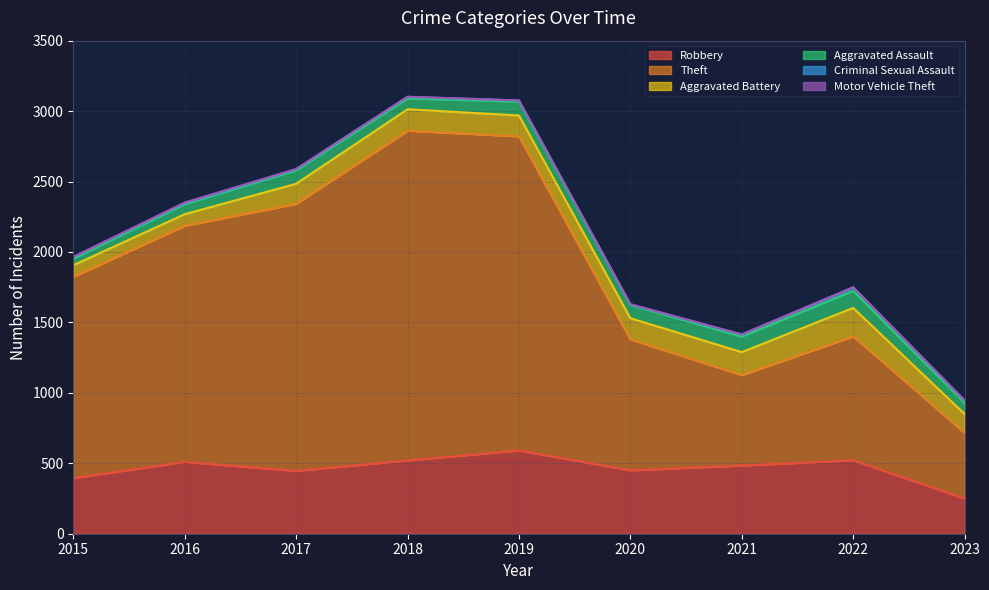

What is the minimum value for Aggravated Assault?

46